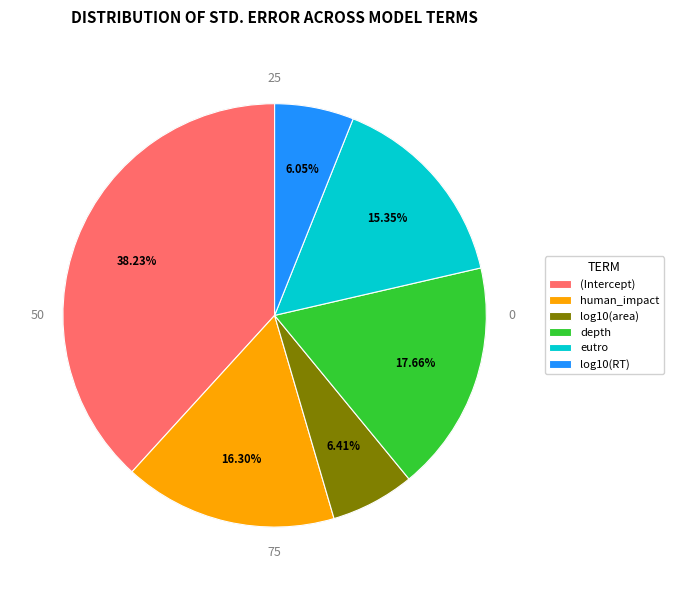

How many slices are in this pie chart?

6